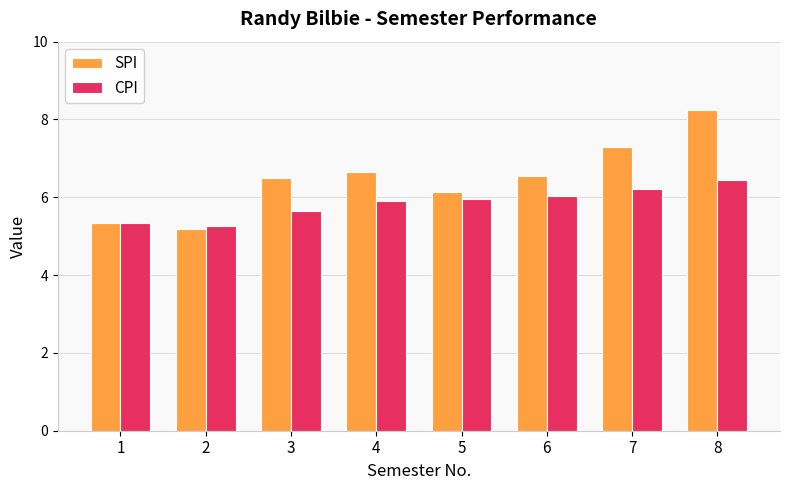

Which series changed the most between 1 and 8?

SPI